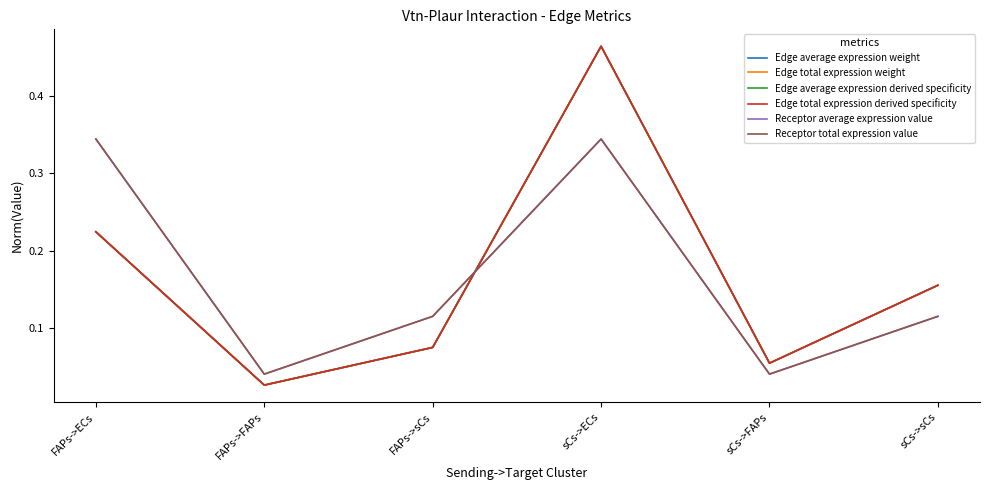

Which series changed the most between sCs->ECs and sCs->sCs?

Edge average expression weight